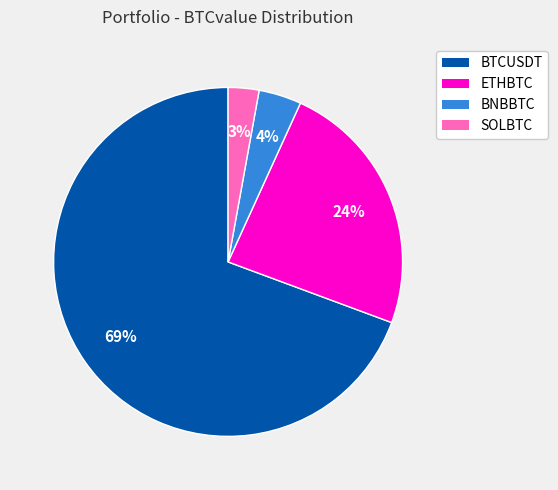

Which has a higher value, BTCUSDT or ETHBTC?

BTCUSDT